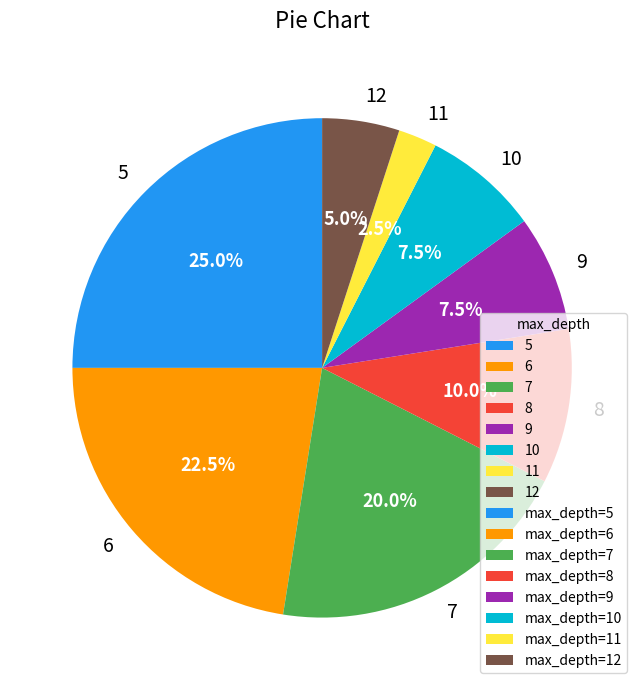

Combined, do 12 and 5 account for over 50%?

No